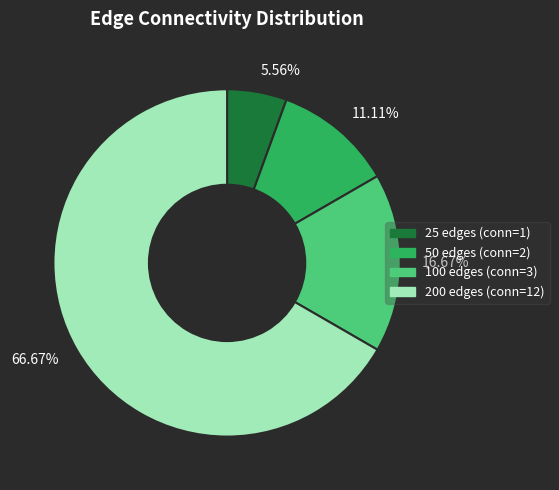

Rank the categories by value from highest to lowest.

66.67%, 16.67%, 11.11%, 5.56%